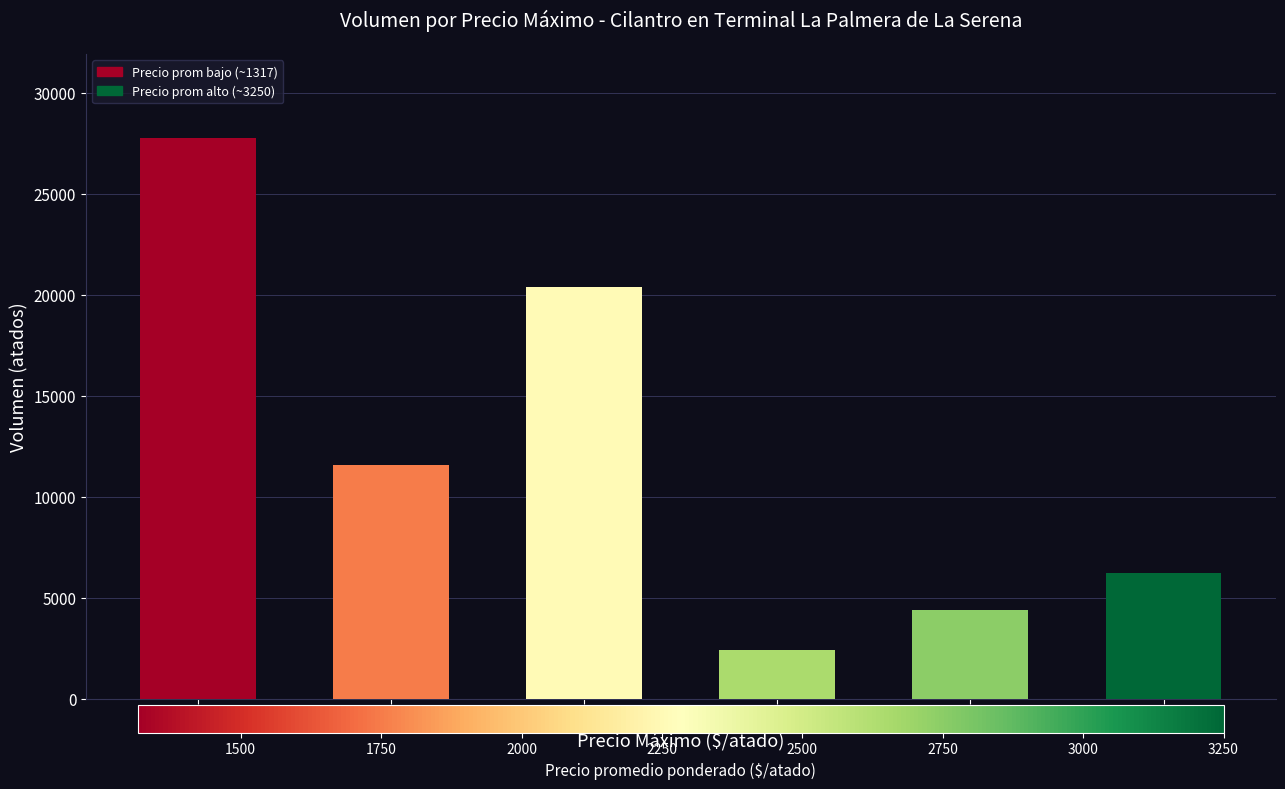

How many bars are there in total?

6